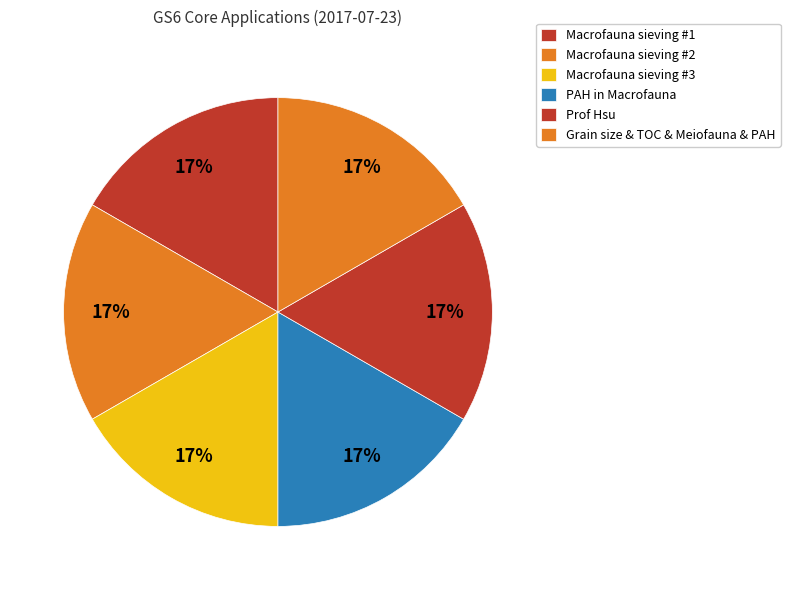

How many segments does this pie chart have?

6